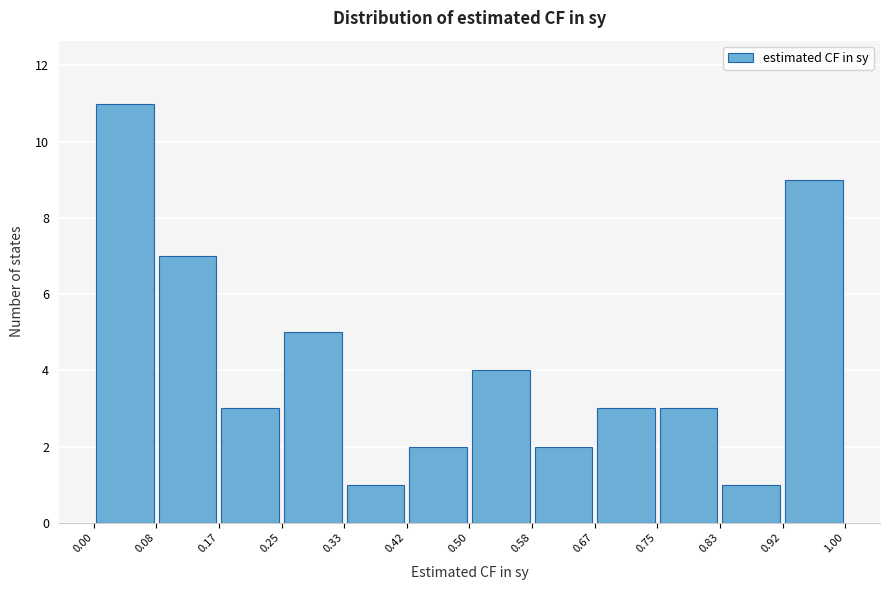

What is the height of the bar covering 0.08 to 0.17 on the x-axis? The values are not printed on the chart, so give them approximately, as read against the axis.

7